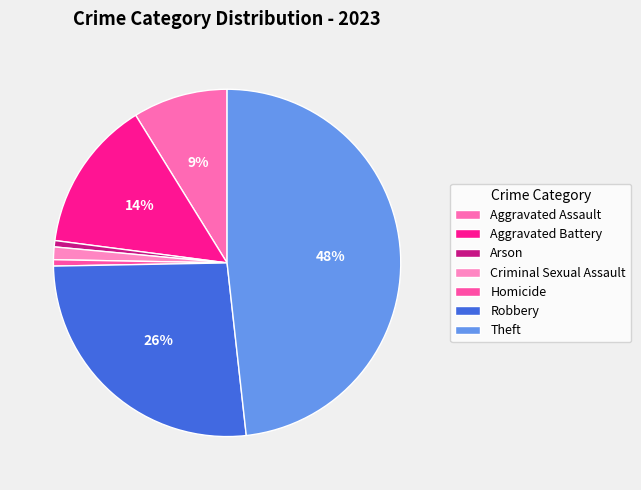

What percentage is the Theft slice, to the nearest percent?

48%